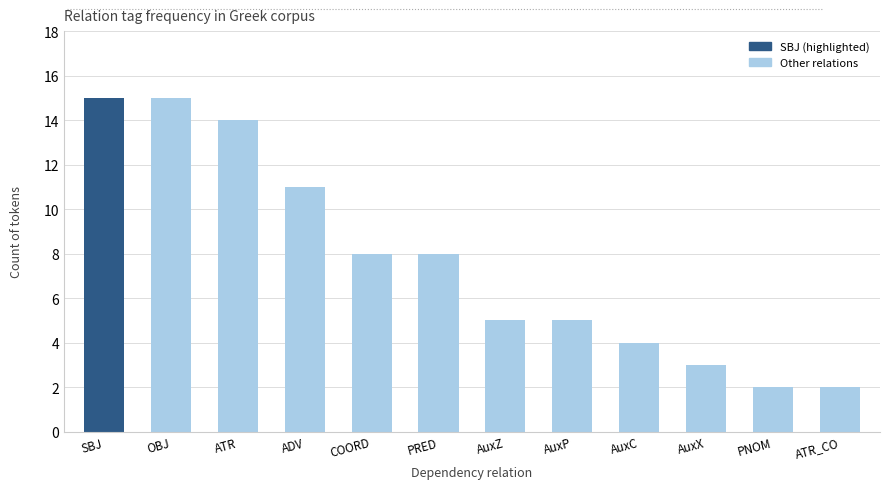

What is the label of the 8th bar from the left?

AuxP